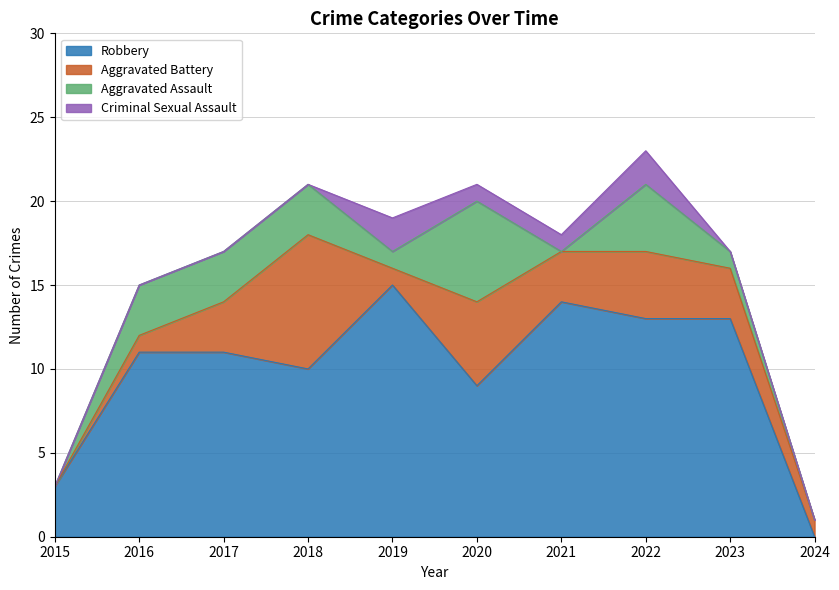

How many interior local valleys does the Aggravated Assault series have?

2